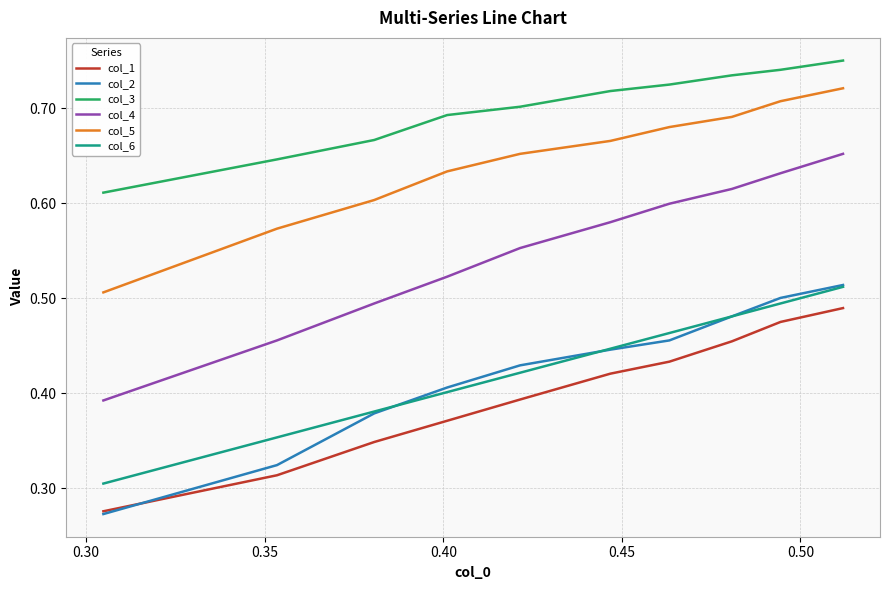

Which series has the largest total across all categories?

col_3